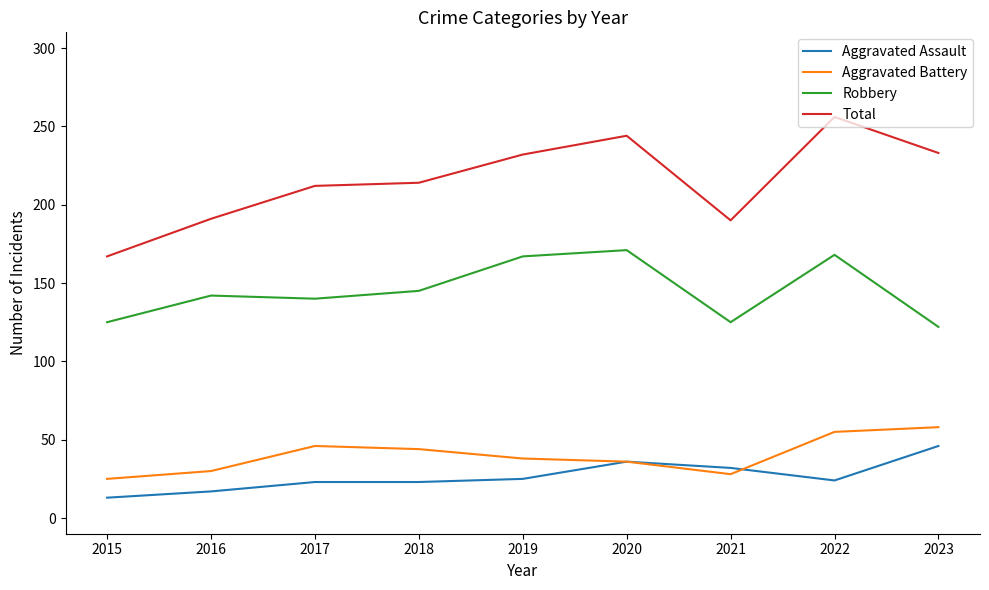

How many lines are shown in the chart?

4